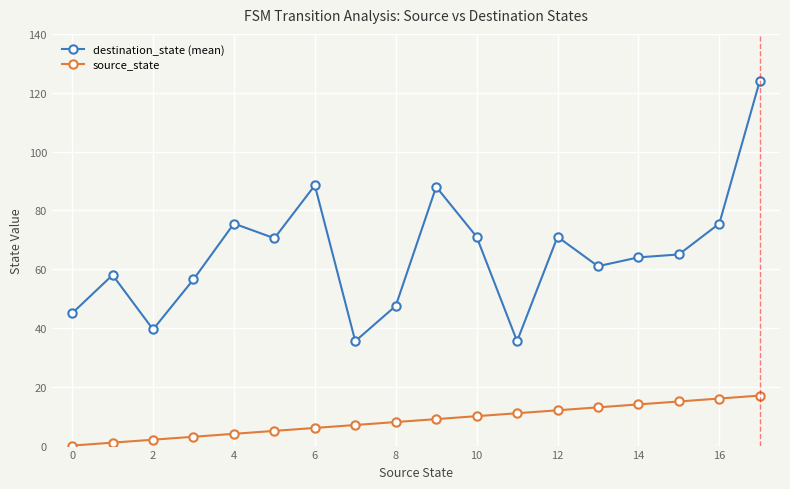

True or false: source_state and destination_state cross at least once.

False